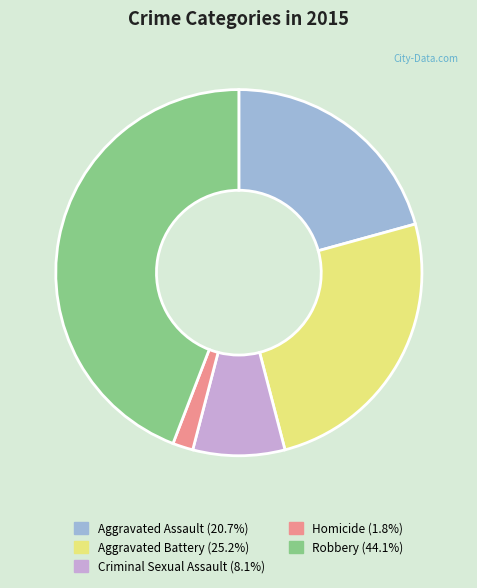

Which slice is the largest?

Robbery